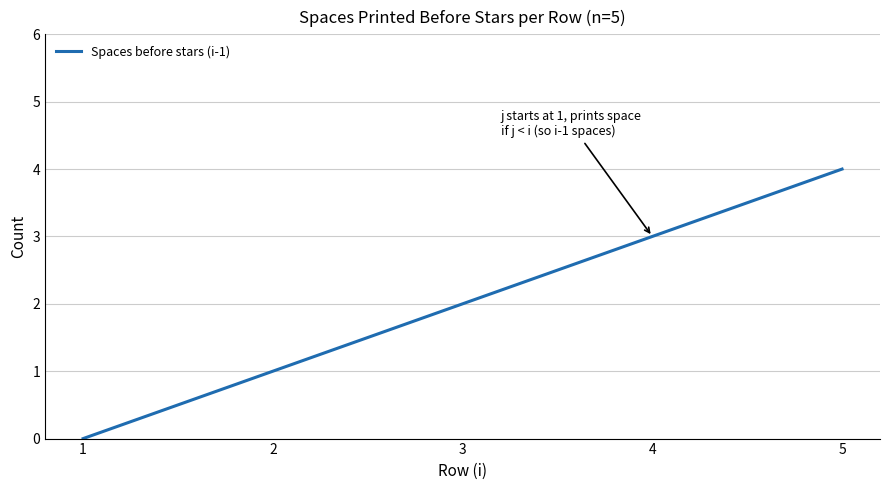

What is the difference between the maximum and minimum values?

4